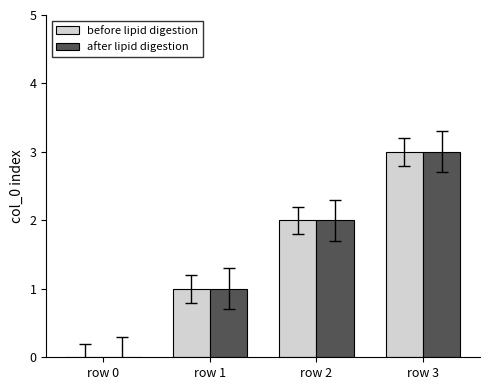

What is the average value of the after lipid digestion series?

2